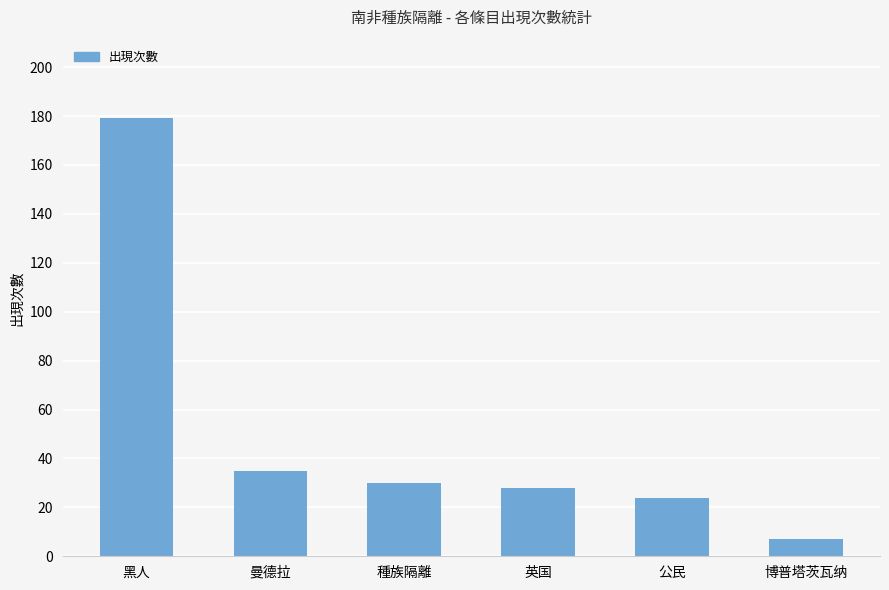

What is the label of the 3rd bar from the right?

英国